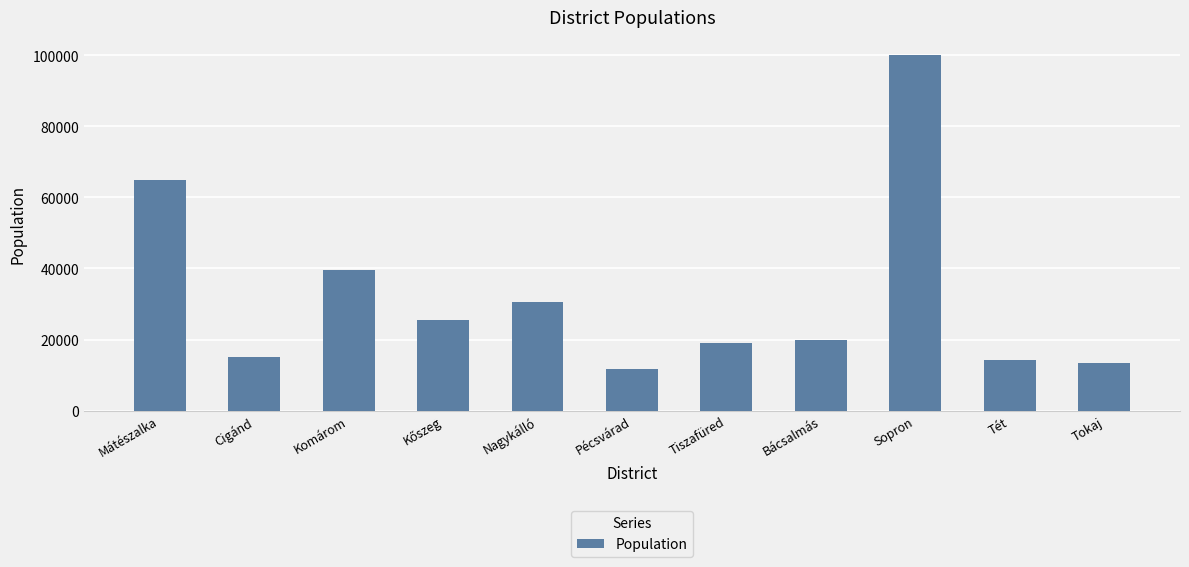

At which label does the data first exceed 19983?

Mátészalka